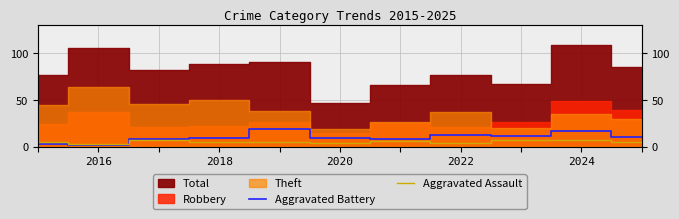

How many interior local valleys does the Aggravated Assault series have?

3